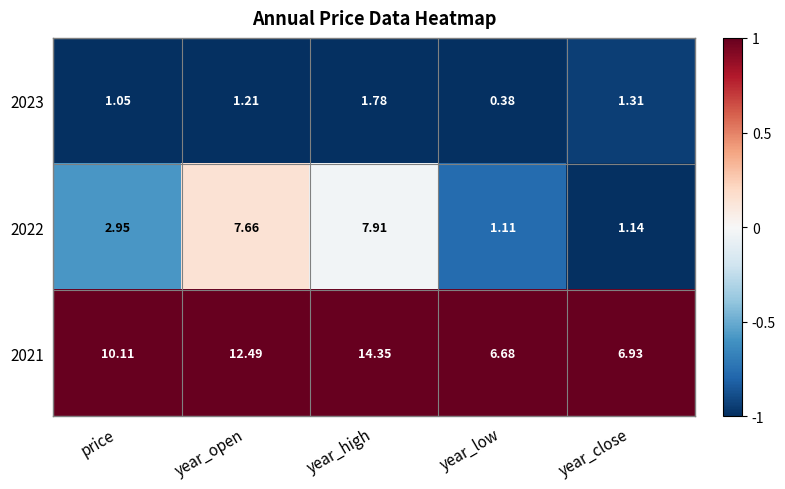

How many values in the 2021 series exceed 10?

3